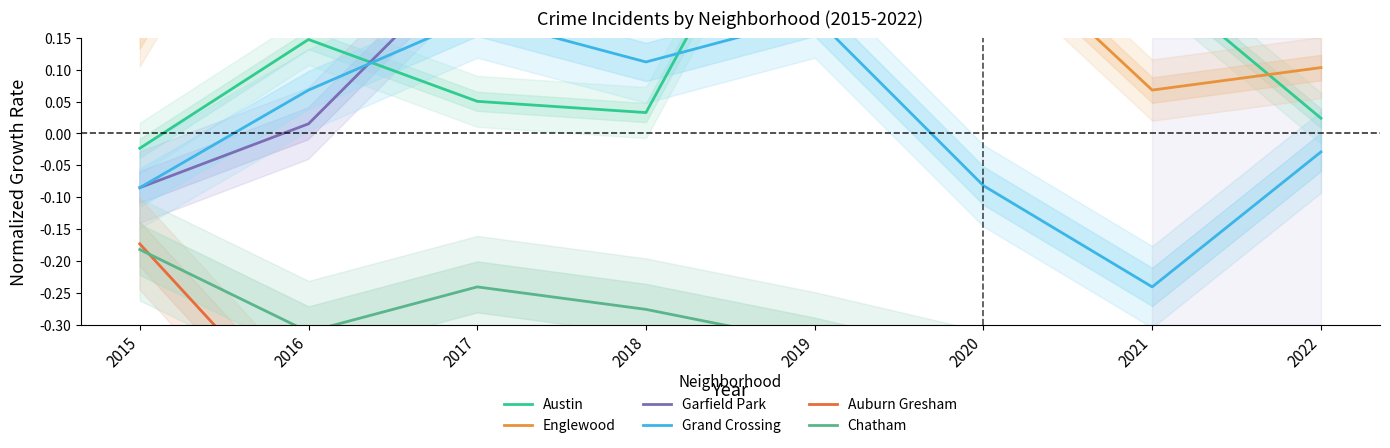

True or false: Englewood and Grand Crossing intersect in this chart.

False